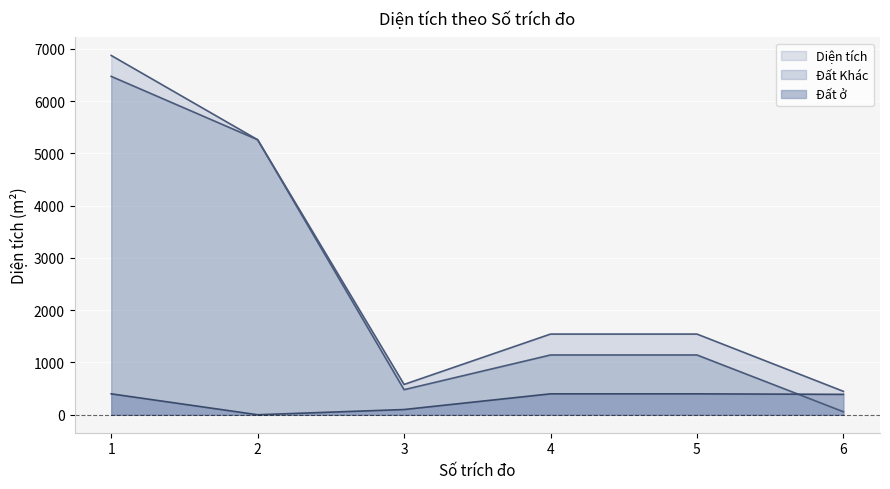

How many lines are shown in the chart?

3